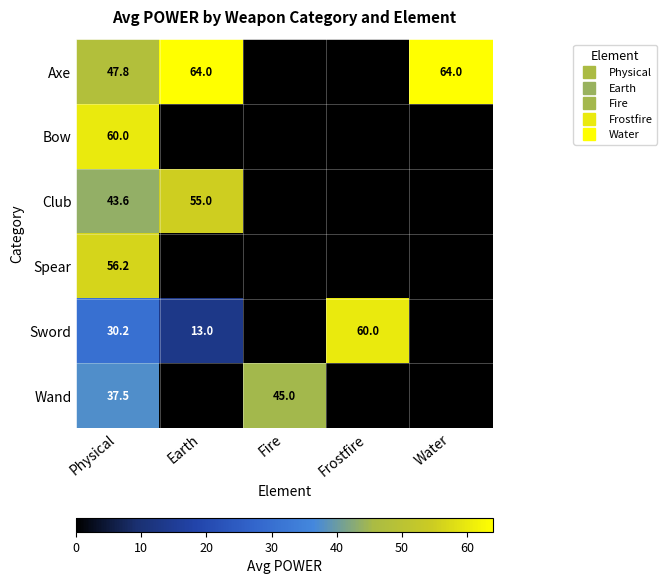

What is the maximum value for Club?

55.0